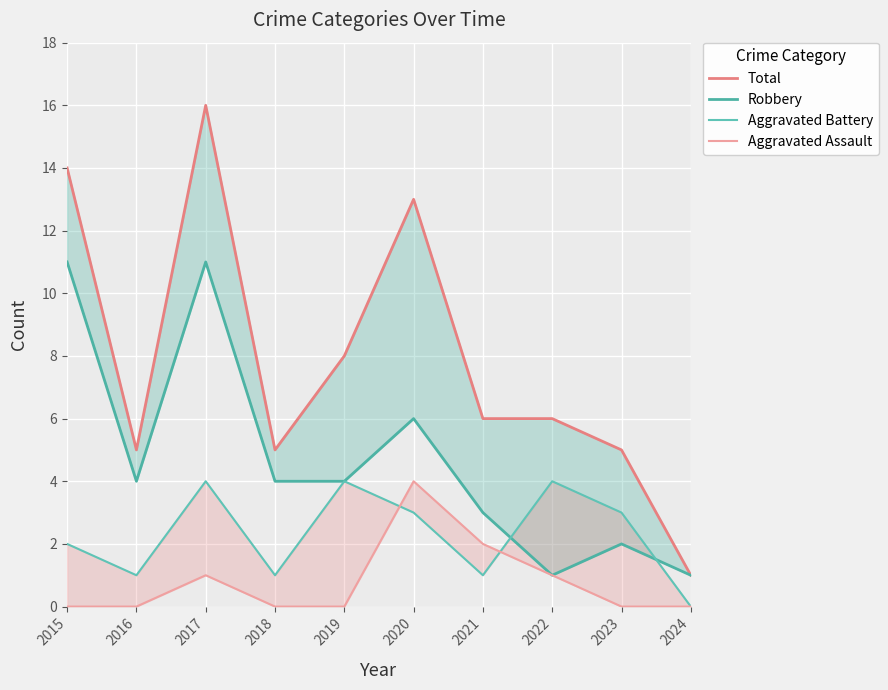

What is the difference between the maximum and minimum values in the Robbery series?

10